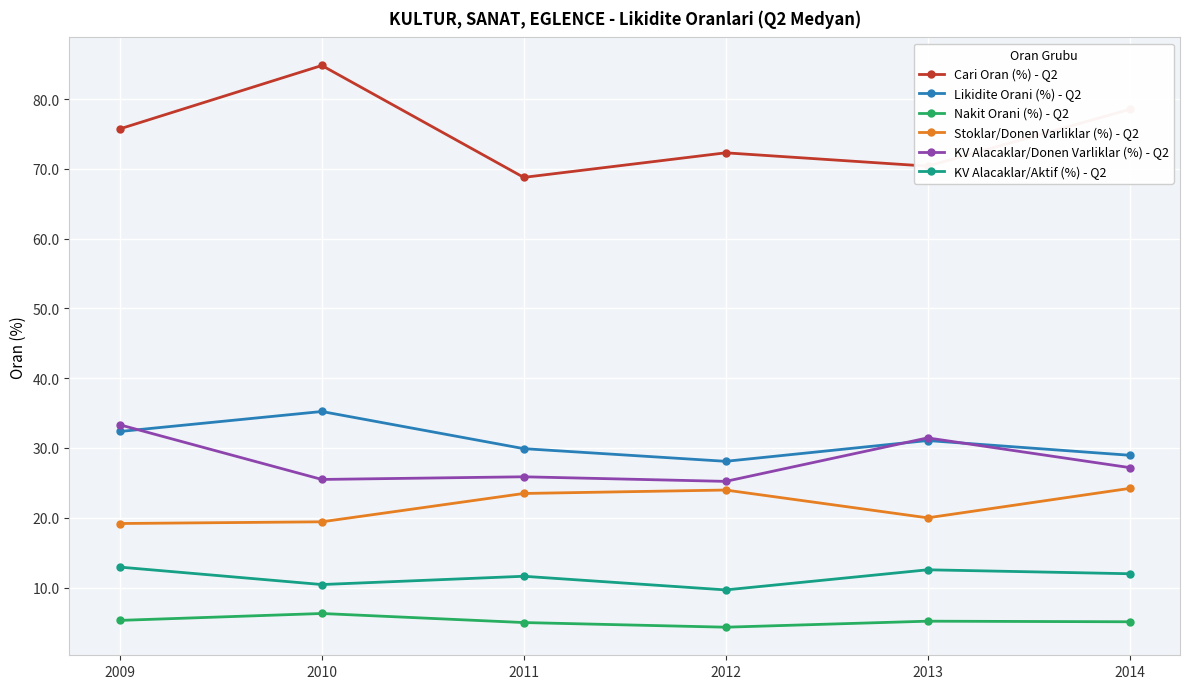

Rank the series by their maximum value, from lowest to highest.

Nakit Orani (%) - Q2, KV Alacaklar/Aktif (%) - Q2, Stoklar/Donen Varliklar (%) - Q2, KV Alacaklar/Donen Varliklar (%) - Q2, Likidite Orani (%) - Q2, Cari Oran (%) - Q2